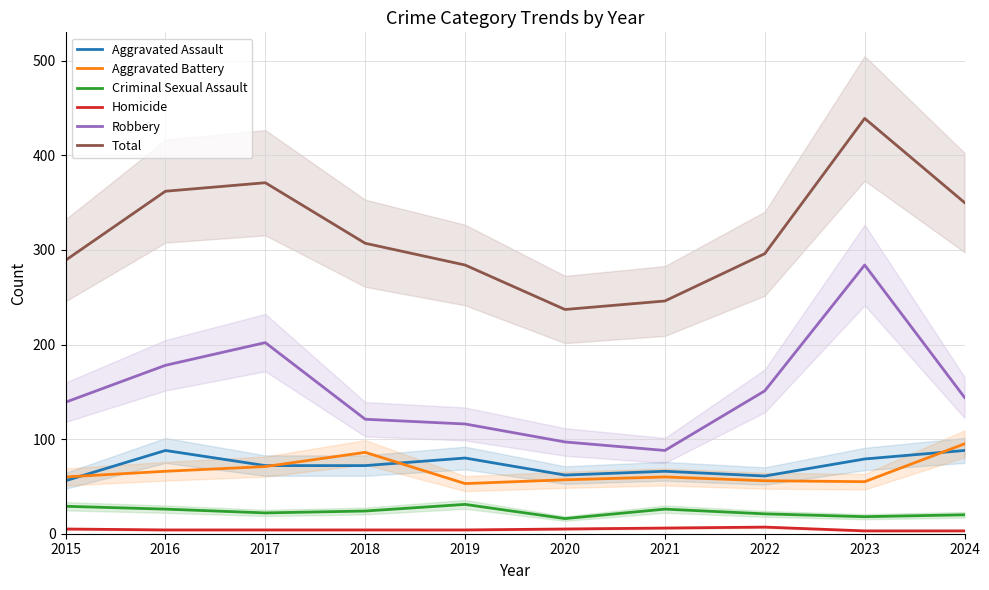

Reading right to left, extract all data points from this chart.

Aggravated Assault: 2024=88	2023=79	2022=61	2021=66	2020=62	2019=80	2018=72	2017=72	2016=88	2015=56
Aggravated Battery: 2024=95	2023=55	2022=56	2021=60	2020=57	2019=53	2018=86	2017=71	2016=66	2015=60
Criminal Sexual Assault: 2024=20	2023=18	2022=21	2021=26	2020=16	2019=31	2018=24	2017=22	2016=26	2015=29
Homicide: 2024=3	2023=3	2022=7	2021=6	2020=5	2019=4	2018=4	2017=4	2016=4	2015=5
Robbery: 2024=144	2023=284	2022=151	2021=88	2020=97	2019=116	2018=121	2017=202	2016=178	2015=139
Total: 2024=350	2023=439	2022=296	2021=246	2020=237	2019=284	2018=307	2017=371	2016=362	2015=289